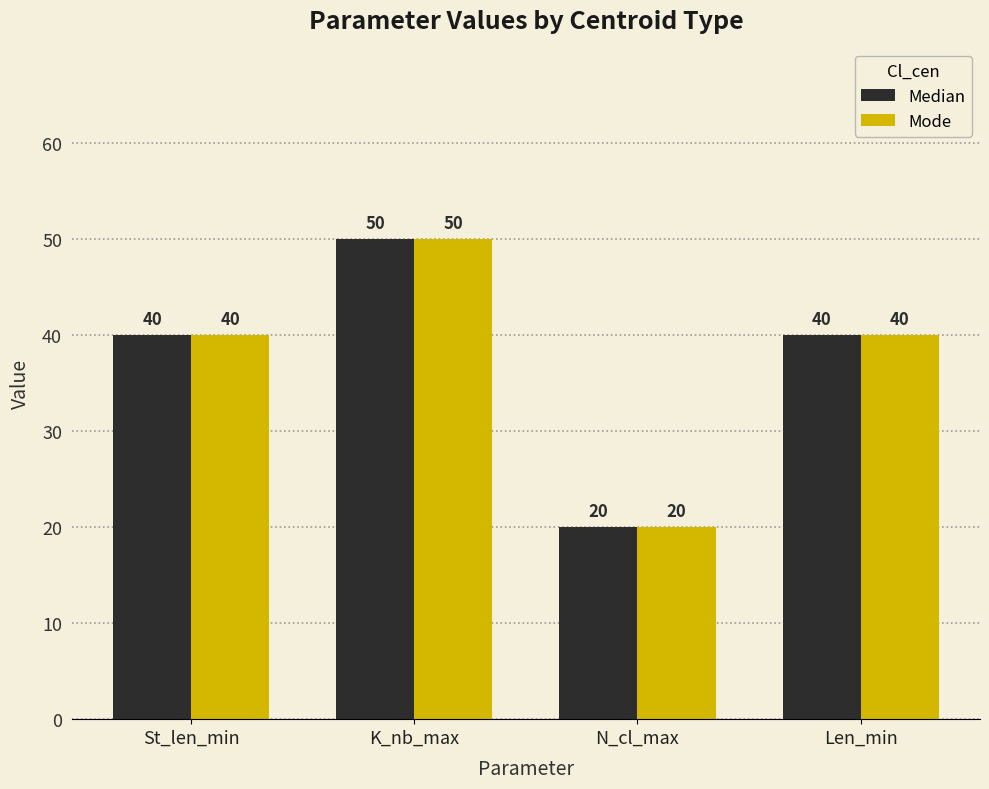

What position from the right is N_cl_max?

2